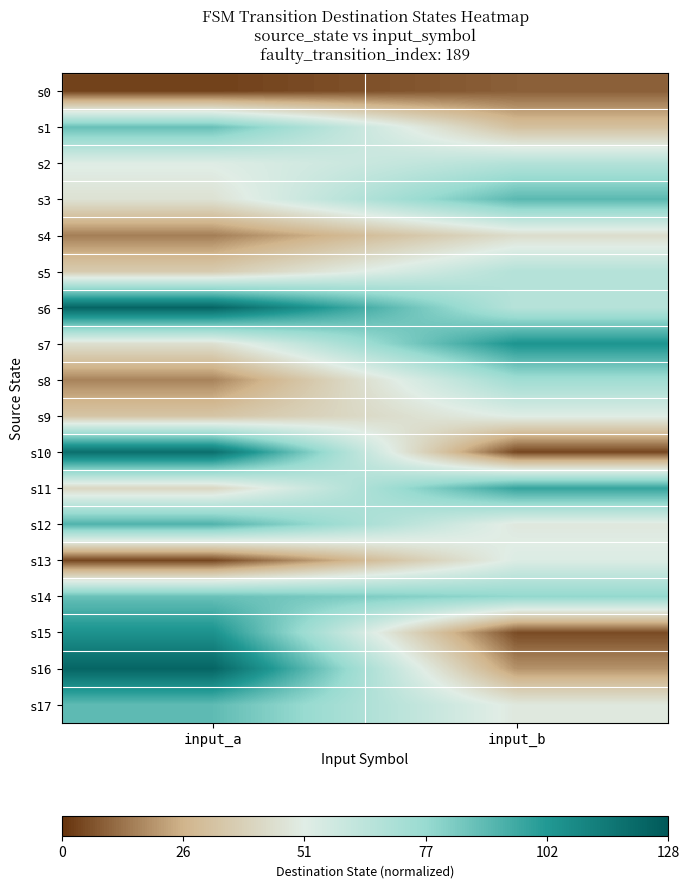

At how many categories does at least one series exceed 0?

2